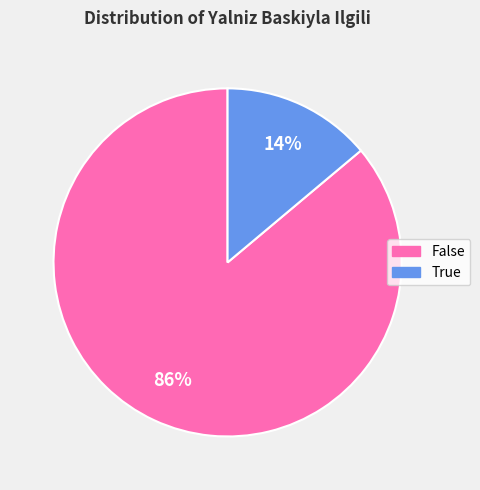

Which has a higher value, False or True?

False